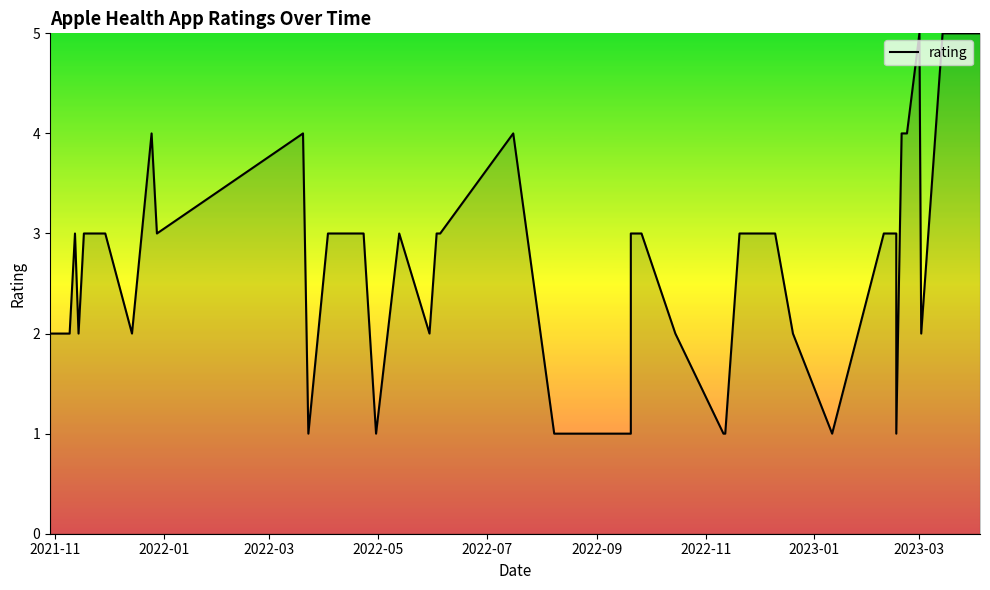

Reading left to right, extract all data points from this chart.

2	2	3	2	3	3	2	4	3	4	1	3	3	1	3	2	3	3	4	1	1	3	3	2	1	1	3	3	2	1	3	3	3	1	4	4	5	2	5	5